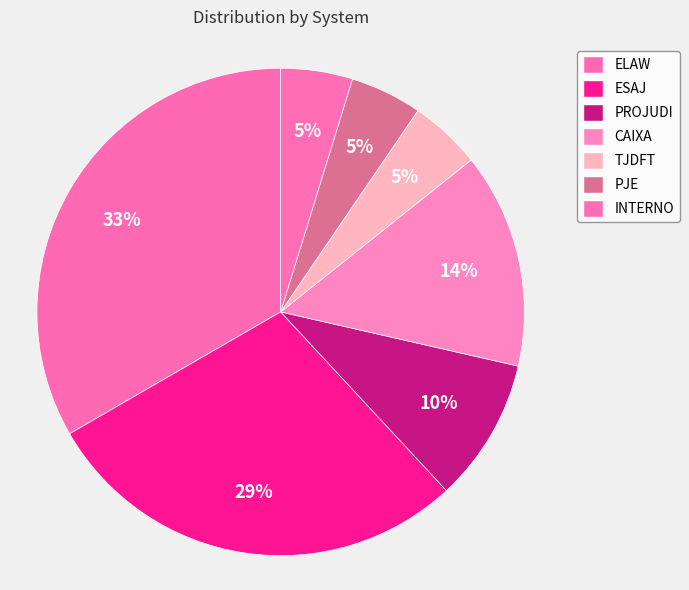

Approximately how many times larger is the value at TJDFT compared to PJE?

1.0